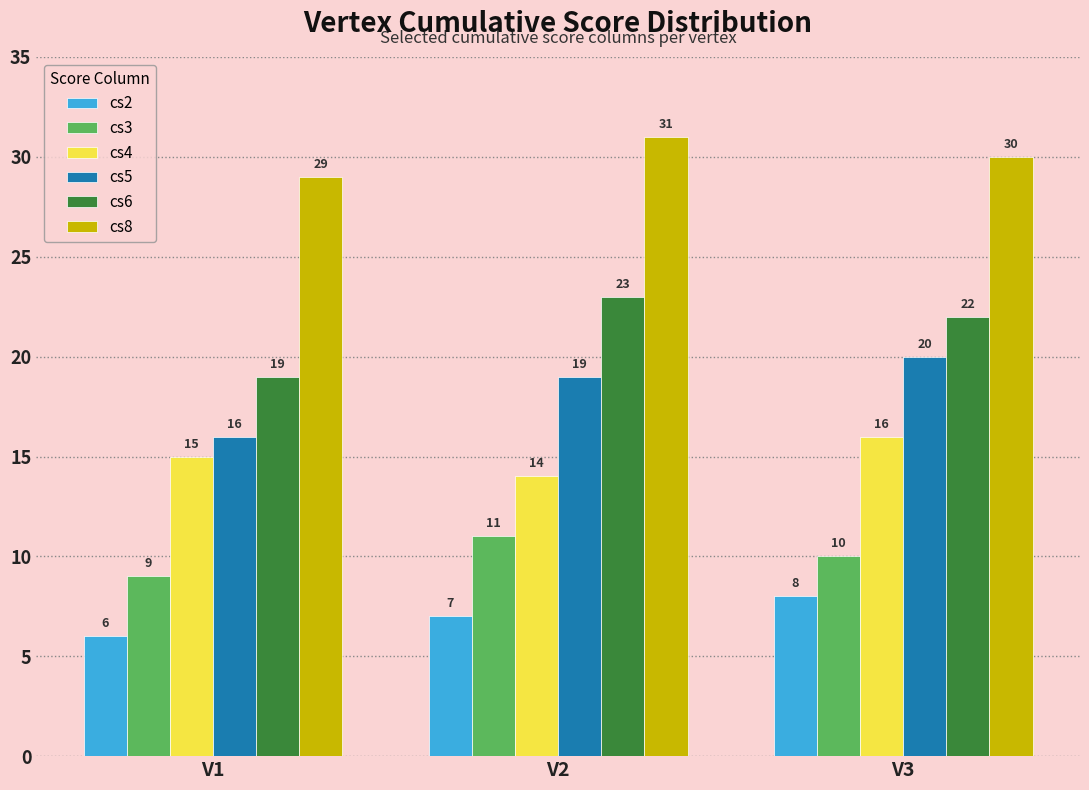

What value does the cs4 series have at V3?

16